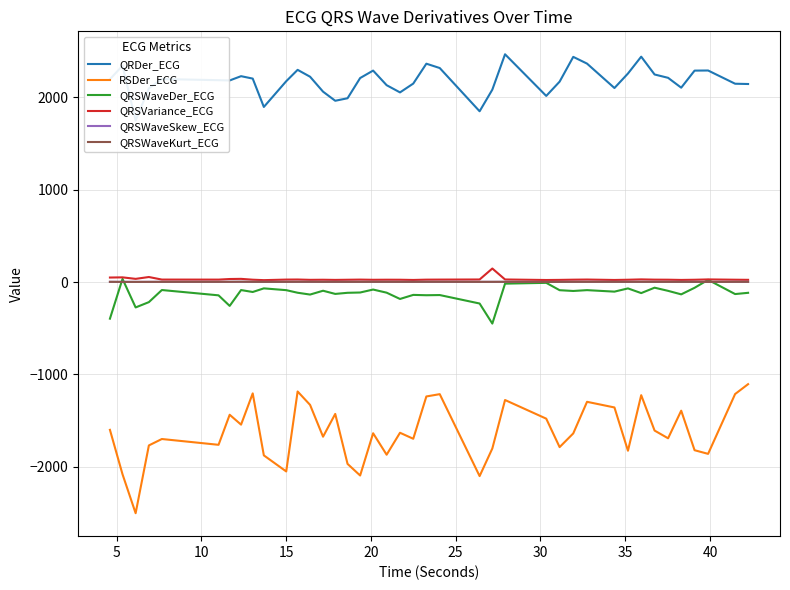

In RSDer_ECG, how many points are lower than both neighbors (excluding endpoints)?

13